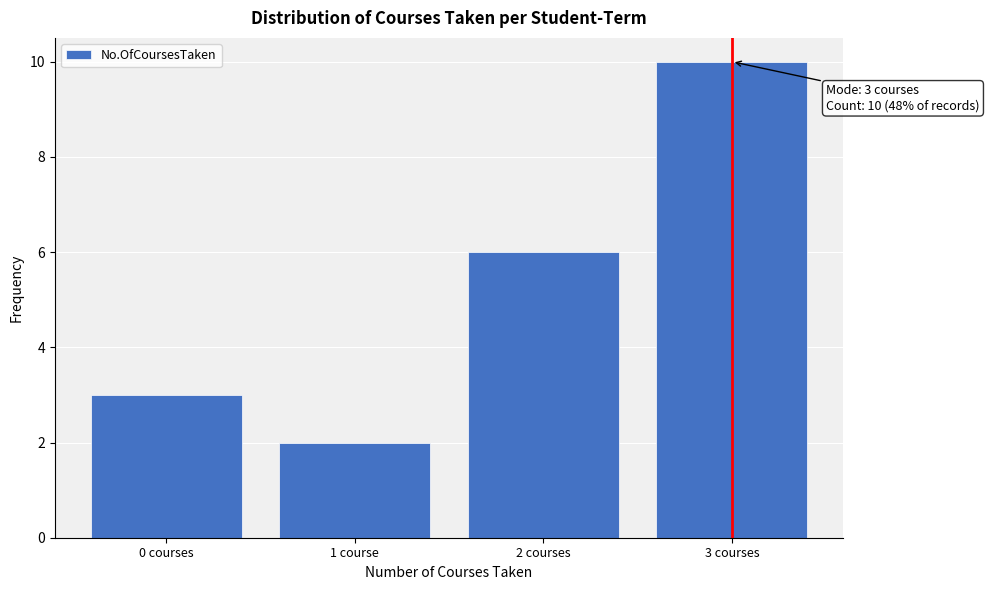

Reading right to left, extract all data points from this chart.

10	6	2	3